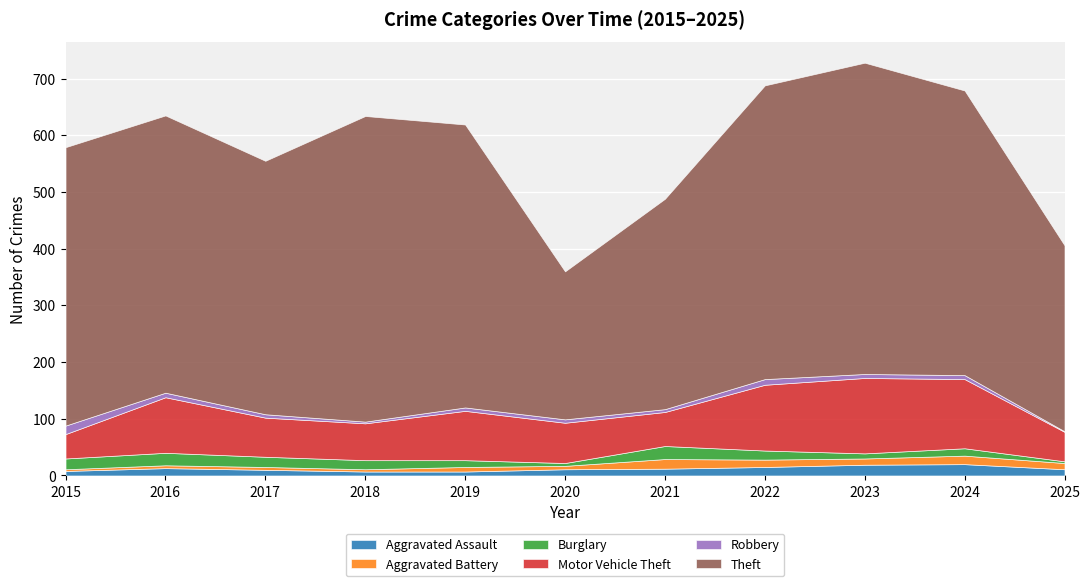

At which category does the chart reach its peak across all series?

2023